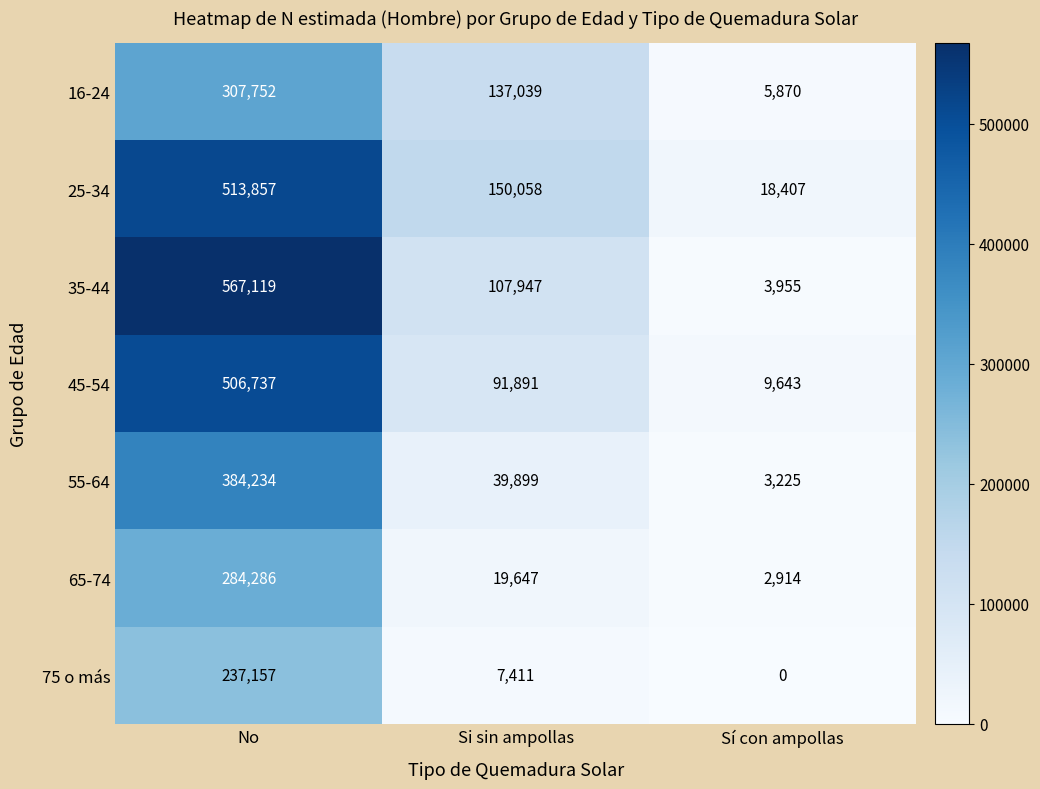

What is the lowest value of the 55-64 series?

3225